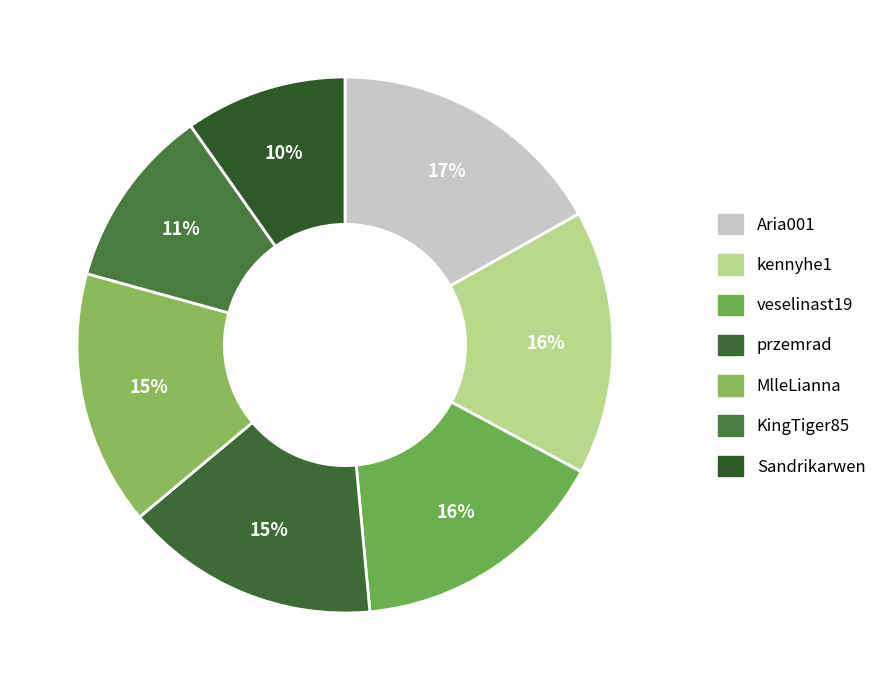

To the nearest percent, what is the combined percentage of KingTiger85 and kennyhe1?

27%